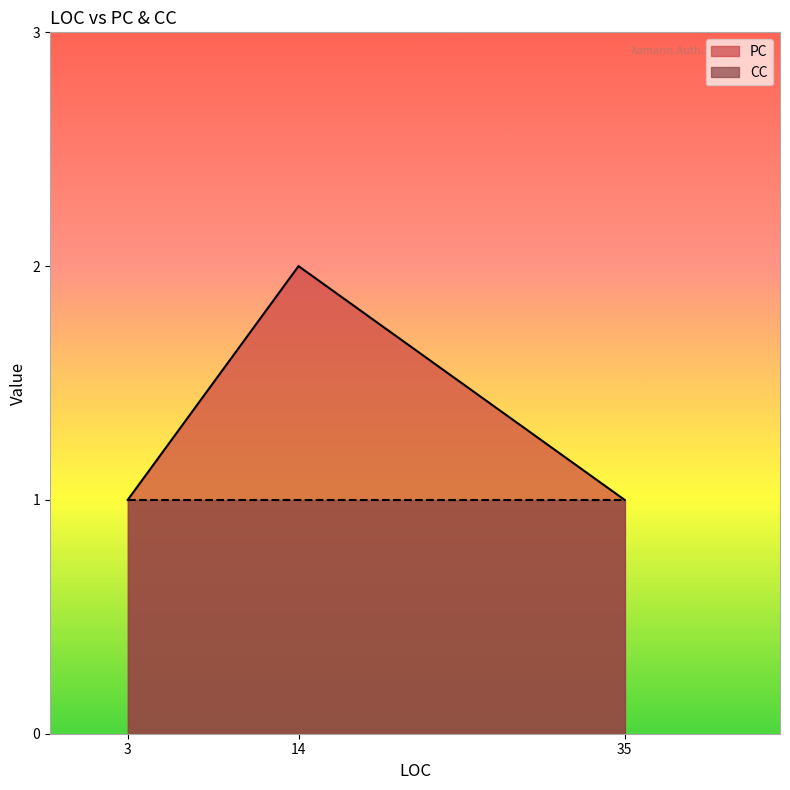

Which series has the largest range (max minus min)?

PC